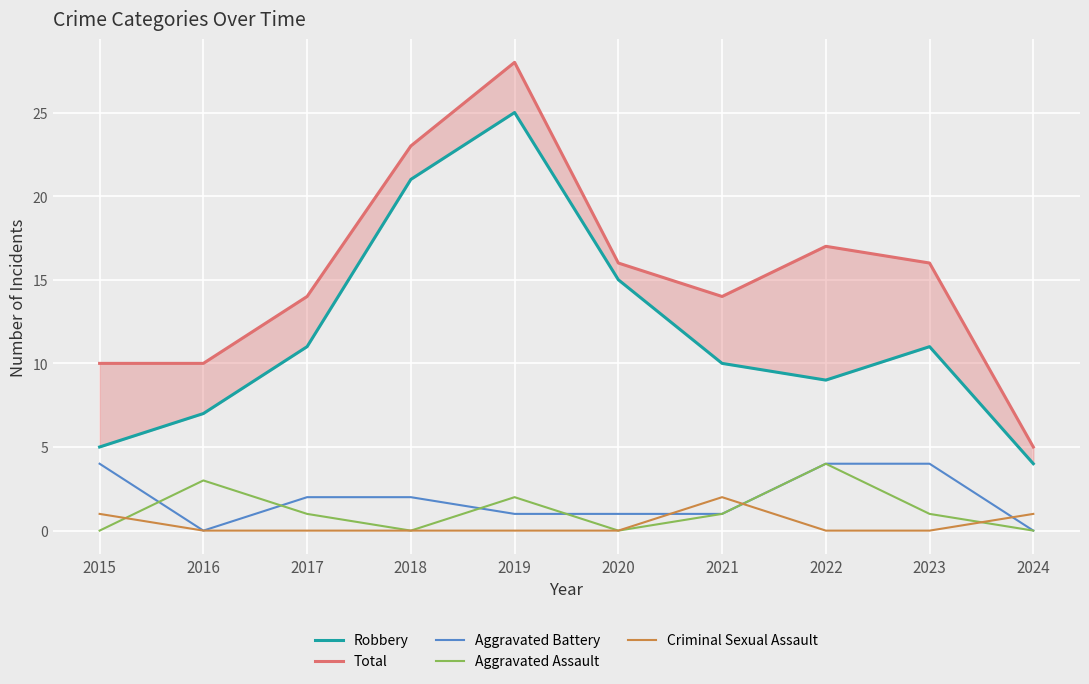

Where is Aggravated Assault nearest to the value 2?

2019